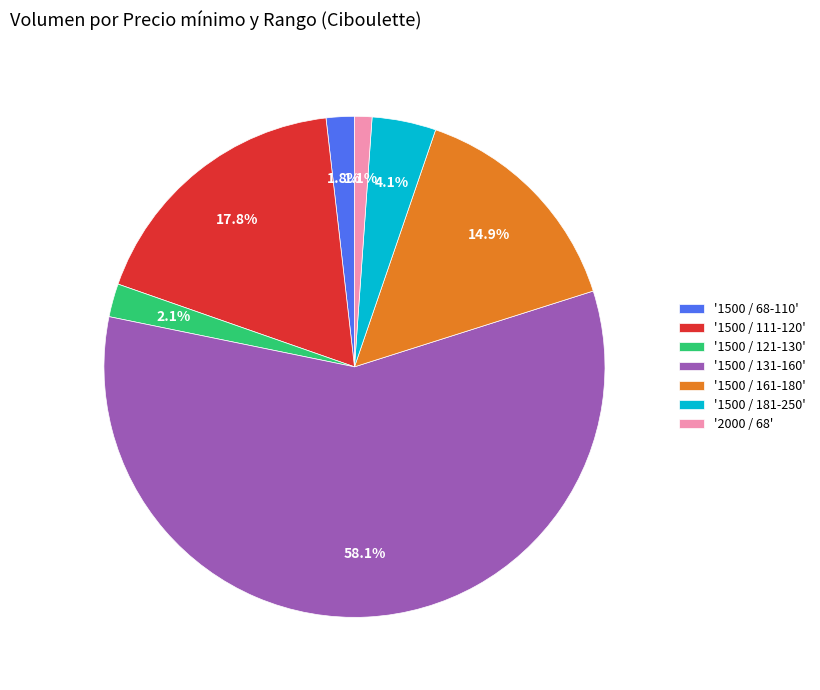

Does any single category account for the majority?

Yes